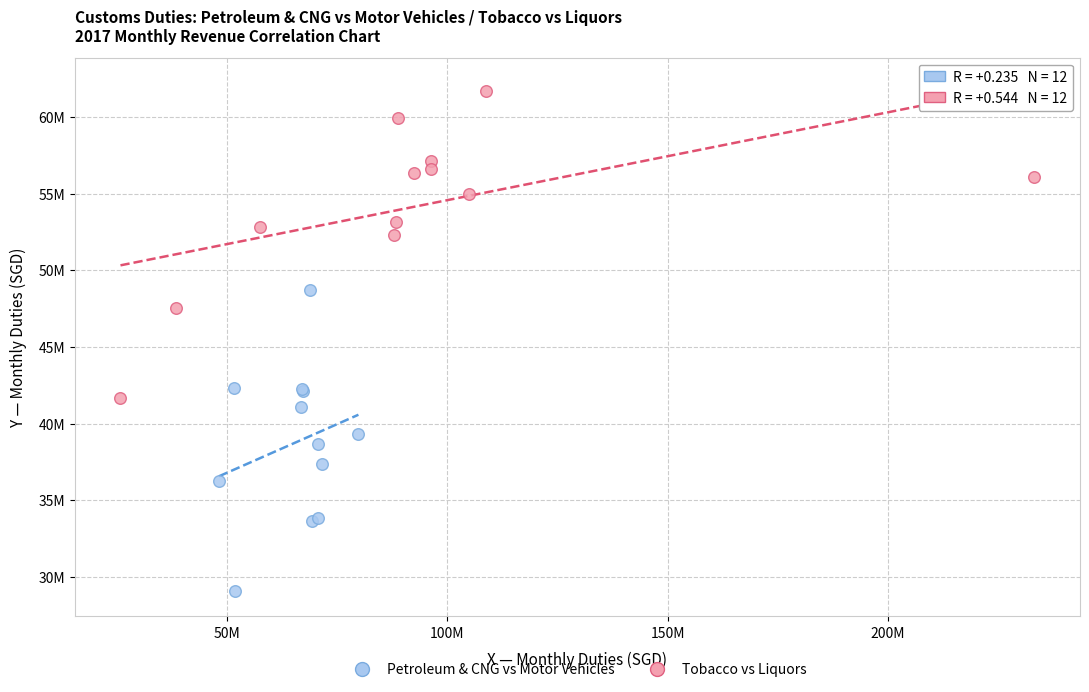

What are all the series names shown in the legend?

Petroleum & CNG vs Motor Vehicles, Tobacco vs Liquors